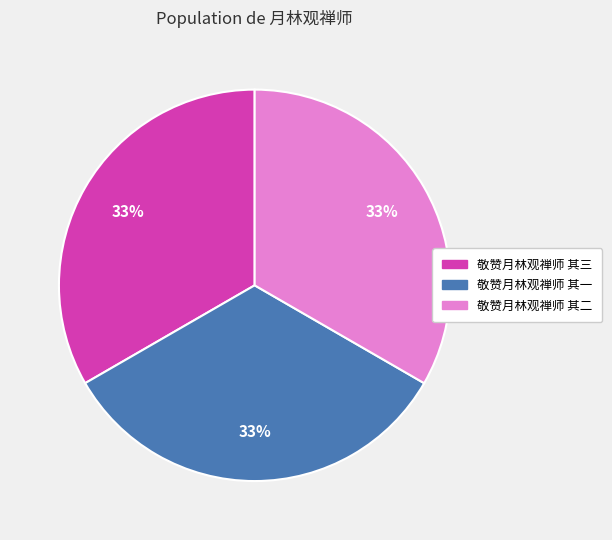

To the nearest percent, what is the average slice percentage?

33%